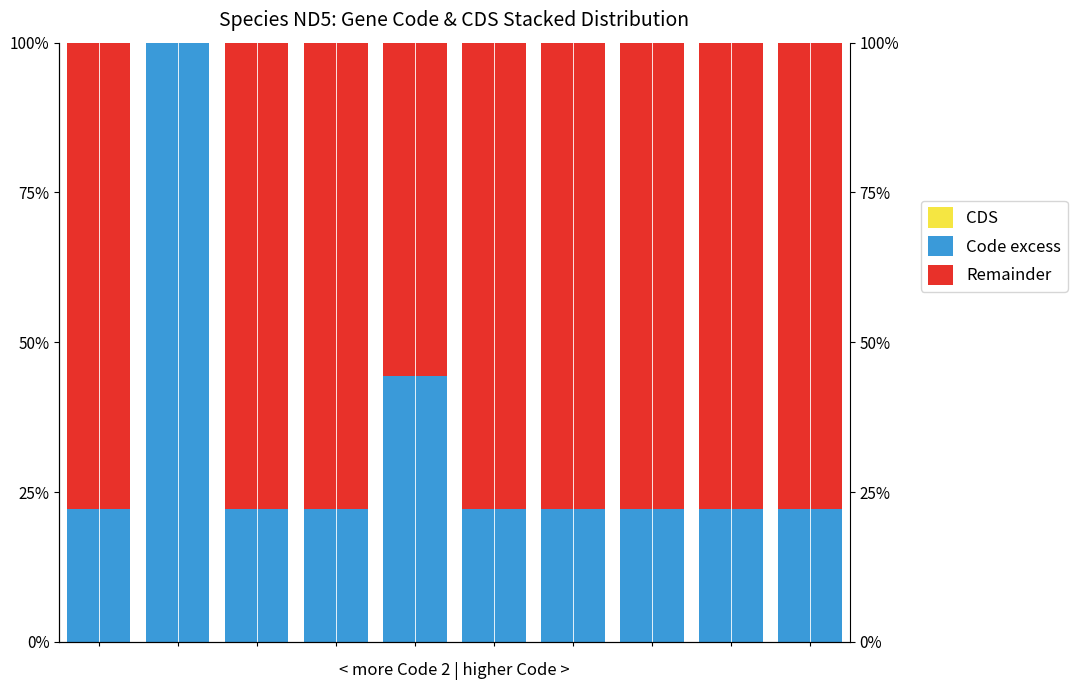

Reading left to right, transcribe all the data shown in this chart.

CDS: 0.0	0.0	0.0	0.0	0.0	0.0	0.0	0.0	0.0	0.0
Code excess: 0.2	1.0	0.2	0.2	0.4	0.2	0.2	0.2	0.2	0.2
Remainder: 0.8	0.0	0.8	0.8	0.6	0.8	0.8	0.8	0.8	0.8